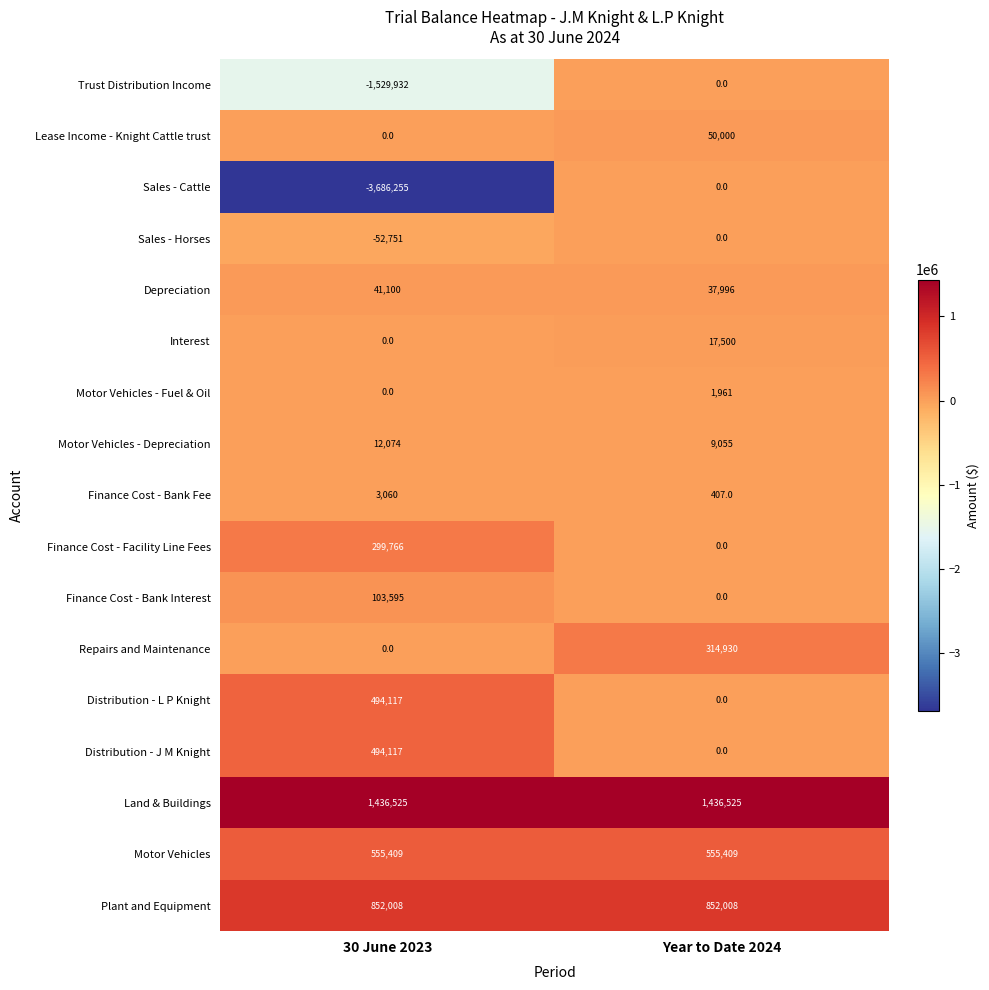

What is the sum of the Repairs and Maintenance values at Year to Date 2024 and 30 June 2023?

314930